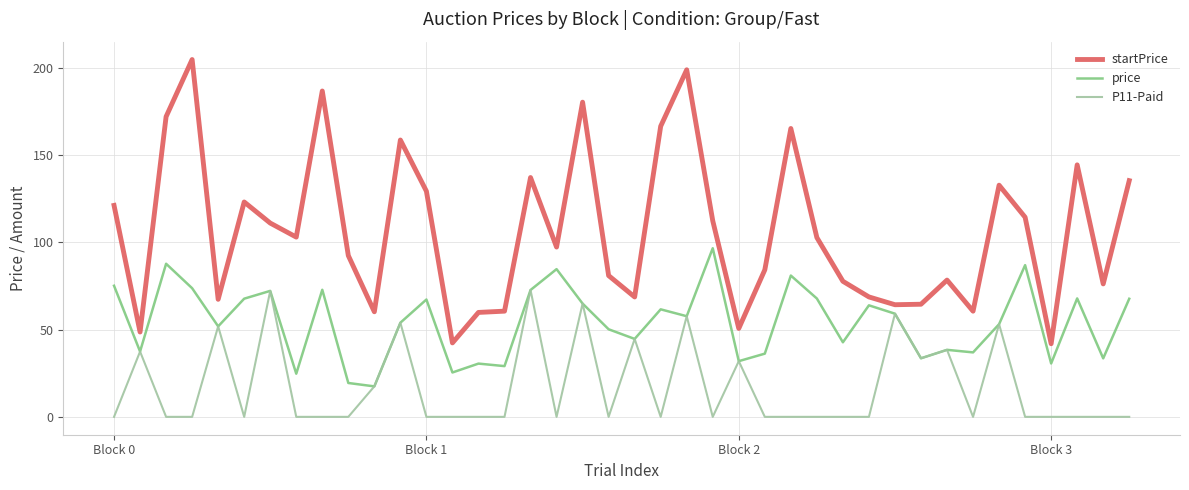

Which series has the largest total across all categories?

startPrice